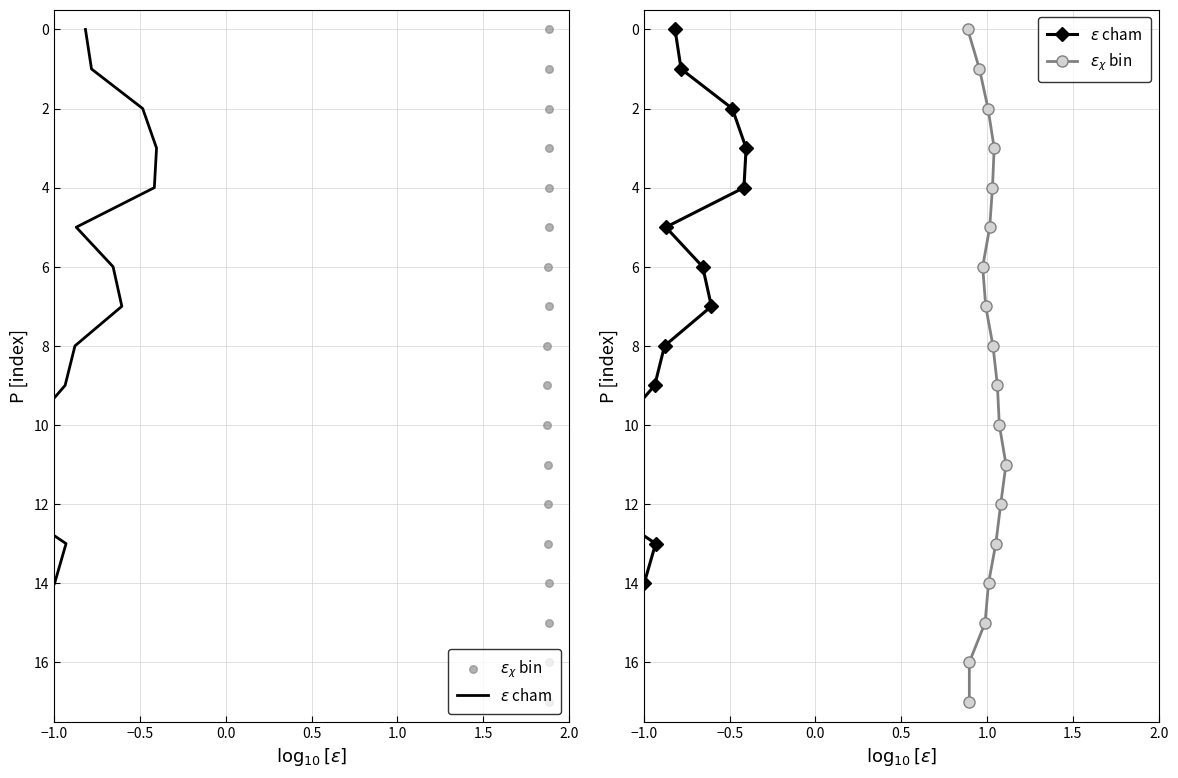

Which series reaches the minimum Y coordinate?

$\epsilon$ cham